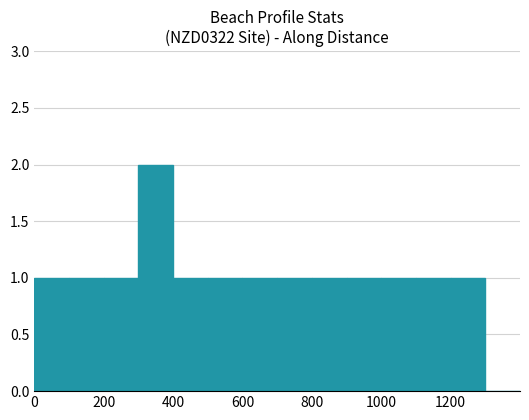

What is the sum of all values?

14